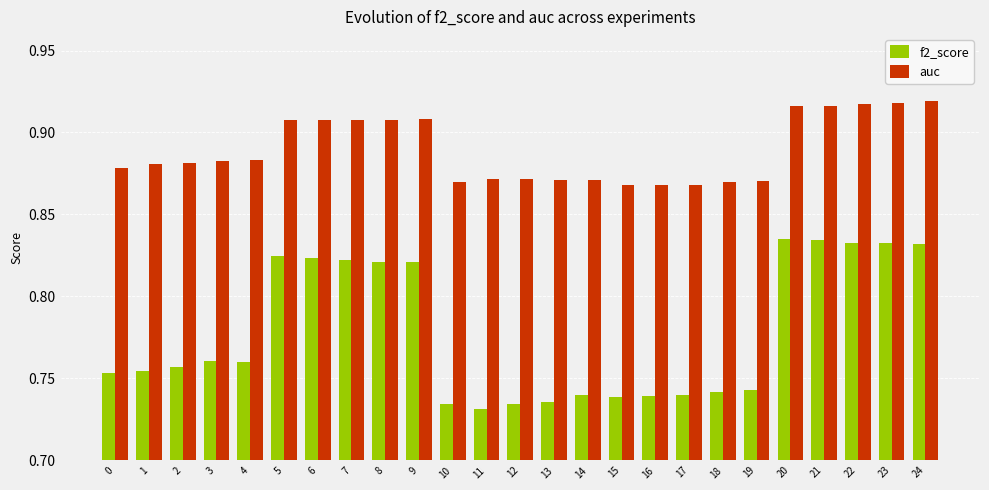

What are all the series names shown in the legend?

f2_score, auc